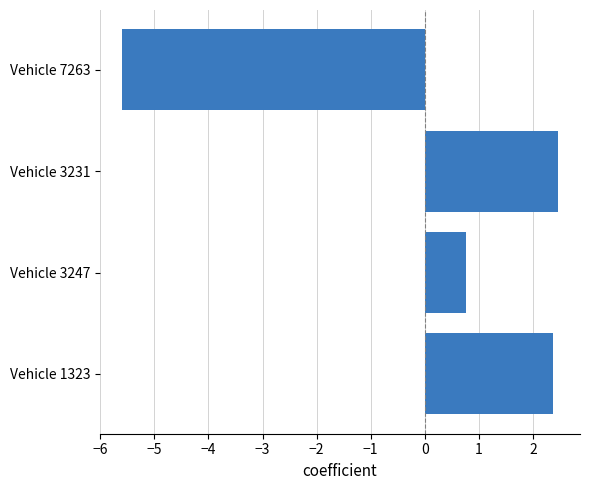

List the labels in order of value, smallest first.

Vehicle 7263, Vehicle 3247, Vehicle 1323, Vehicle 3231